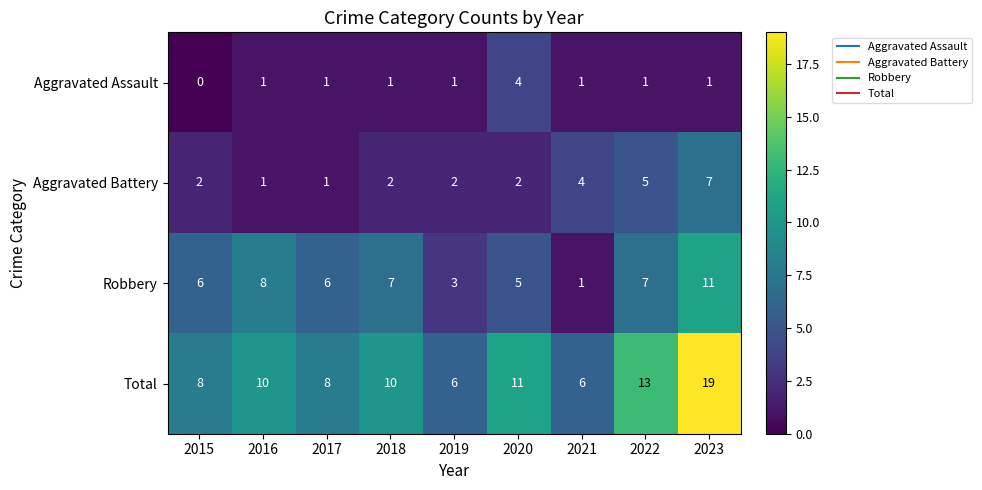

At which category is the sum across all series the highest?

2023